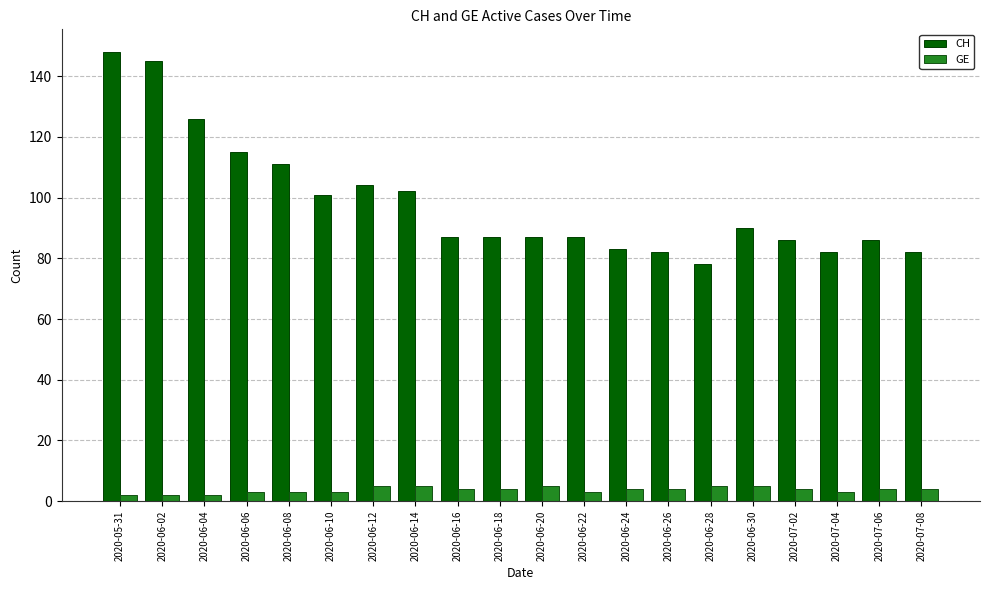

At how many categories does at least one series exceed 26?

20